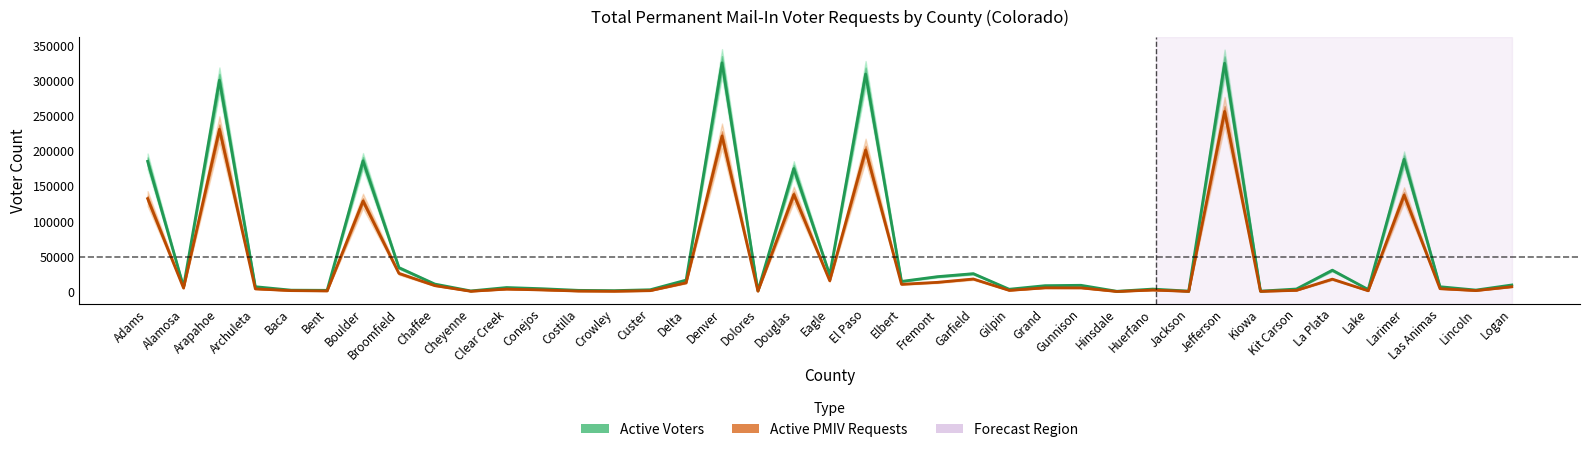

What is the total value across all series at Kit Carson?

5810